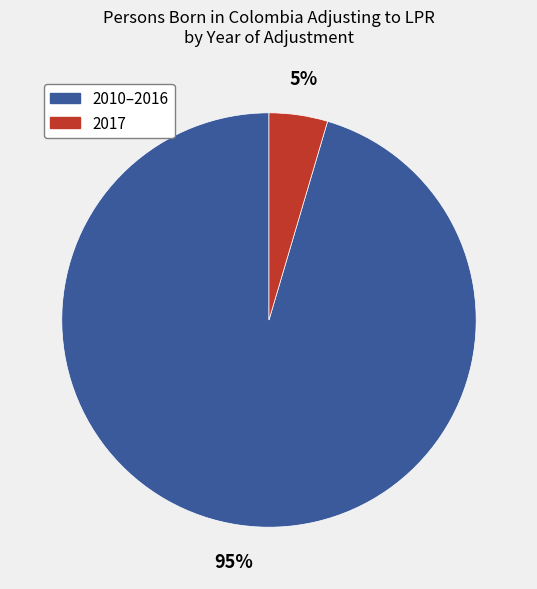

How many slices are in this pie chart?

2